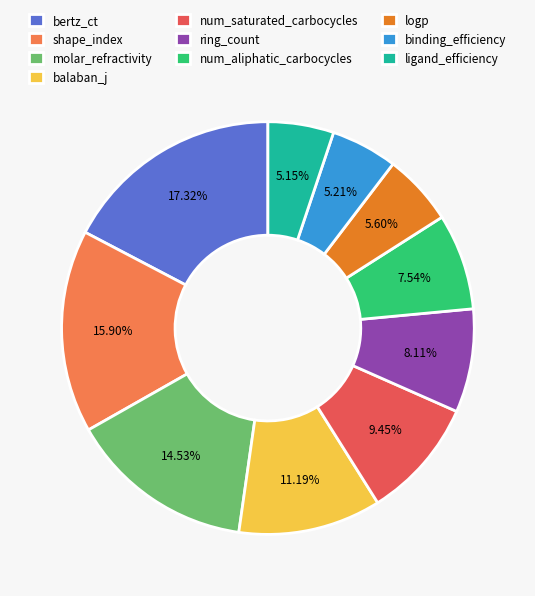

What is the total percentage of molar_refractivity and num_saturated_carbocycles?

24.0%